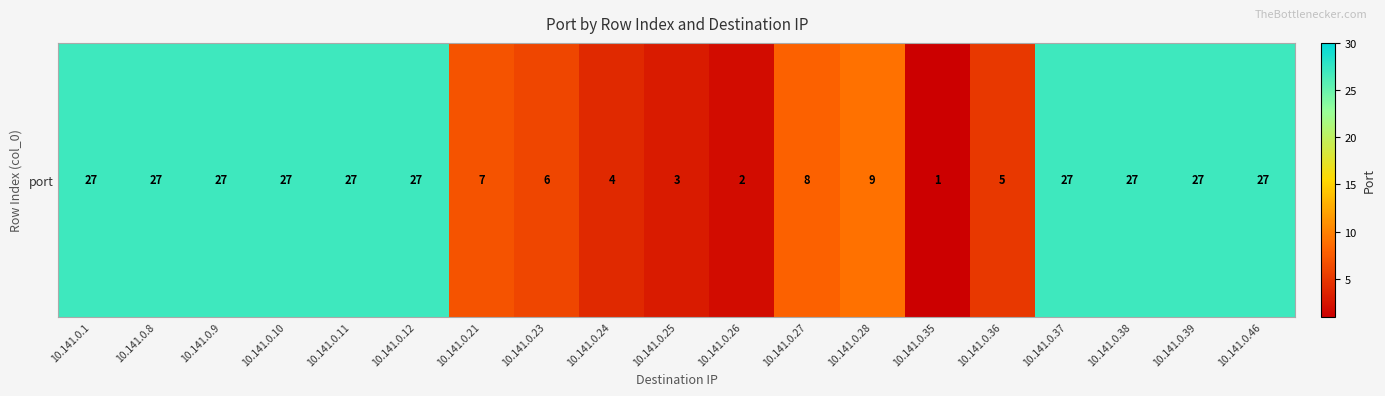

What is the ratio of the value at 10.141.0.25 to the value at 10.141.0.8?

0.1